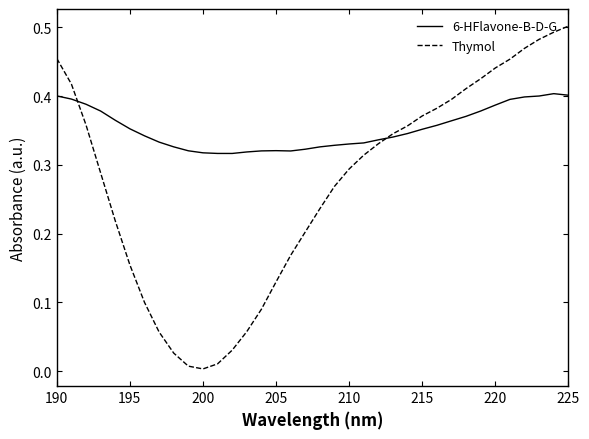

How many 6-HFlavone-B-D-G values are between 0 and 1?

36